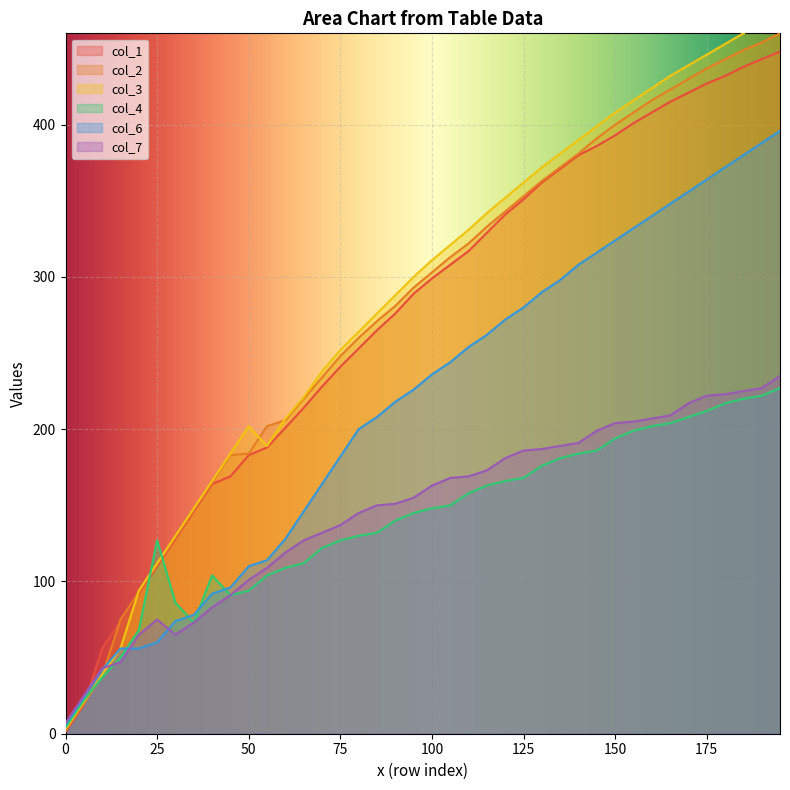

The value of col_3 at 75 is 159. True or false?

False